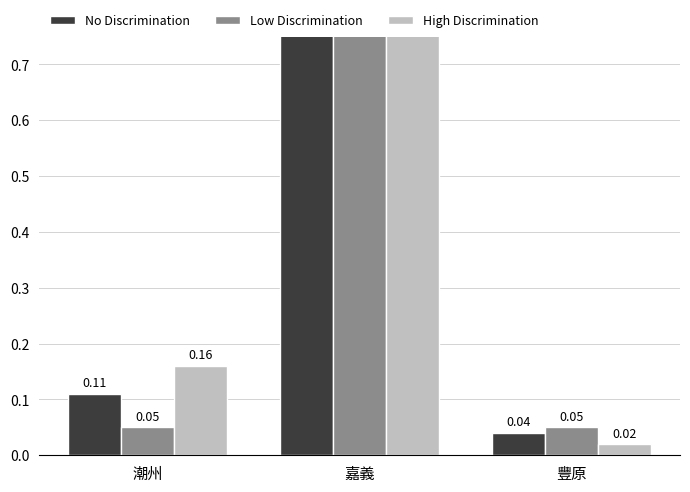

Which category has the highest value in the Low Discrimination series?

嘉義